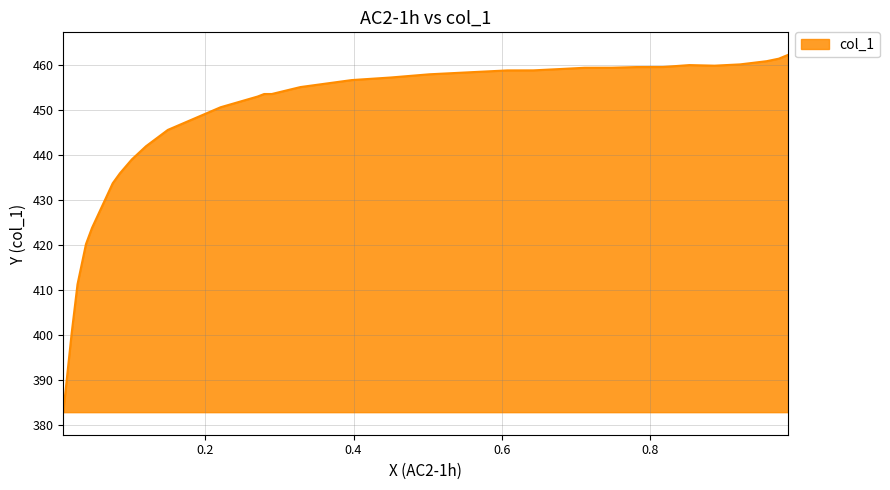

Reading left to right, list all the values displayed in this chart.

0.9864=462.2	0.974=461.3	0.9575=460.8	0.9219=460.1	0.8873=459.8	0.8532=459.9	0.8176=459.5	0.782=459.5	0.7485=459.3	0.7118=459.3	0.6778=459.0	0.6427=458.7	0.6076=458.7	0.5545=458.3	0.5023=457.9	0.4502=457.1	0.3976=456.6	0.3284=455.0	0.2897=453.5	0.2794=453.5	0.2706=452.9	0.2206=450.5	0.1494=445.5	0.1199=441.9	0.1008=439.0	0.0848=435.9	0.075=433.7	0.0471=423.8	0.0389=420.2	0.0275=411.3	0.0197=400.6	0.0083=382.9